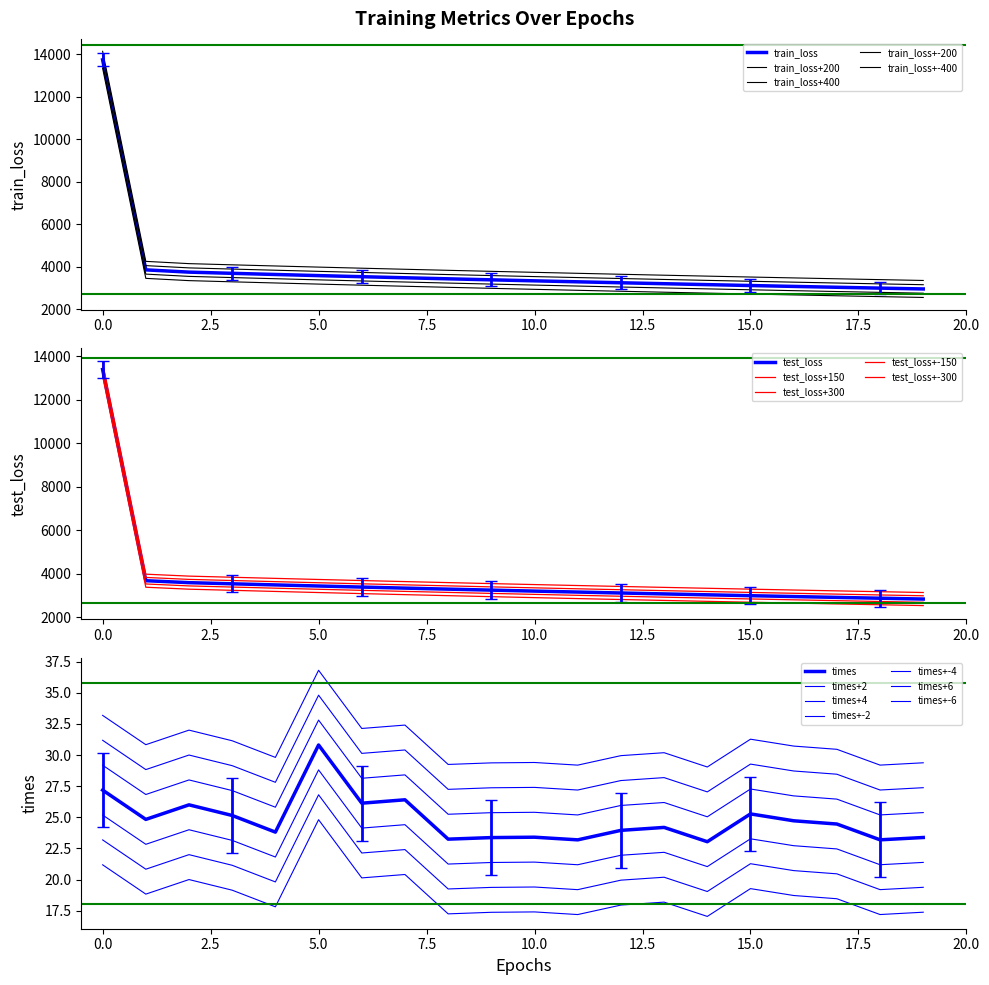

Between 8 and 14, which series saw the biggest shift?

train_loss